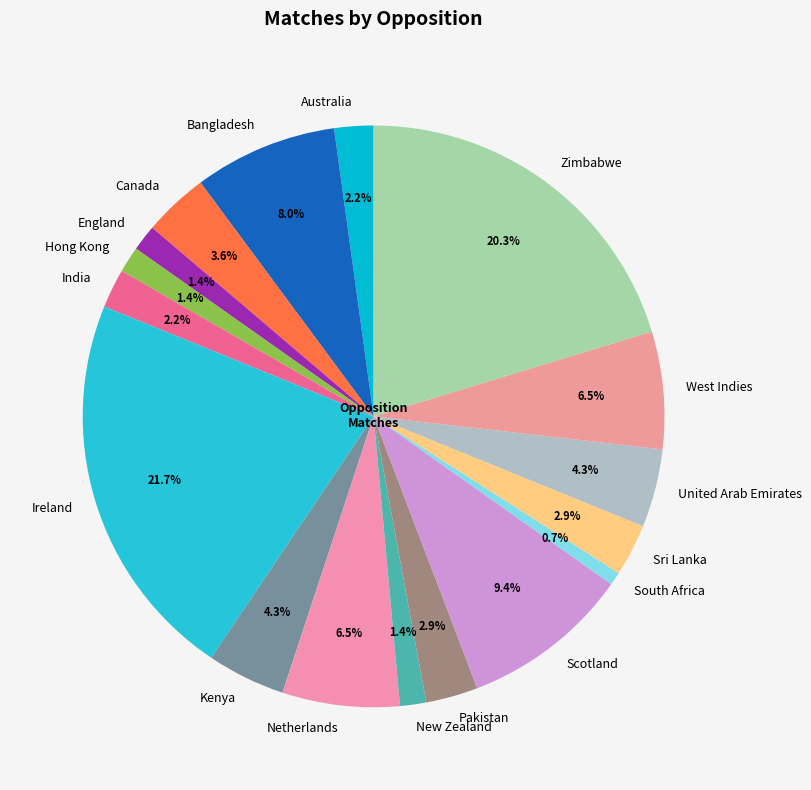

What percentage is the Scotland slice, to the nearest percent?

9%